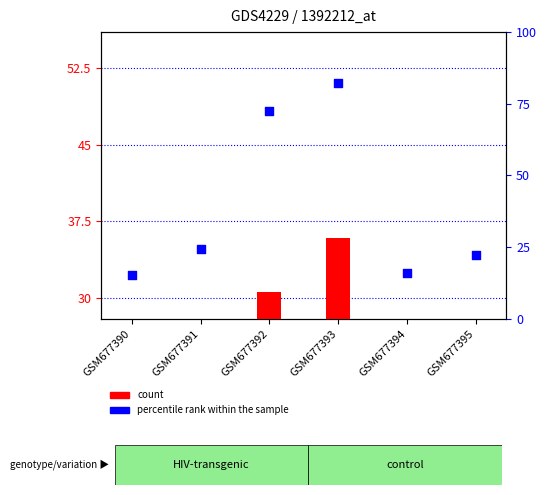

At how many categories does at least one series exceed 0?

6